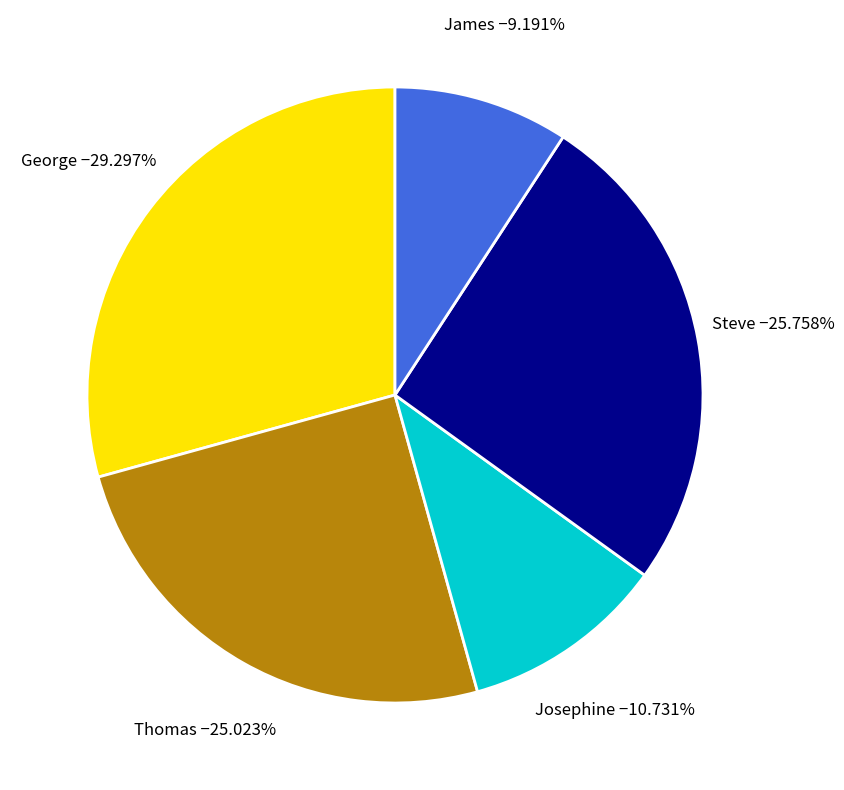

Is there a majority slice in this chart?

No